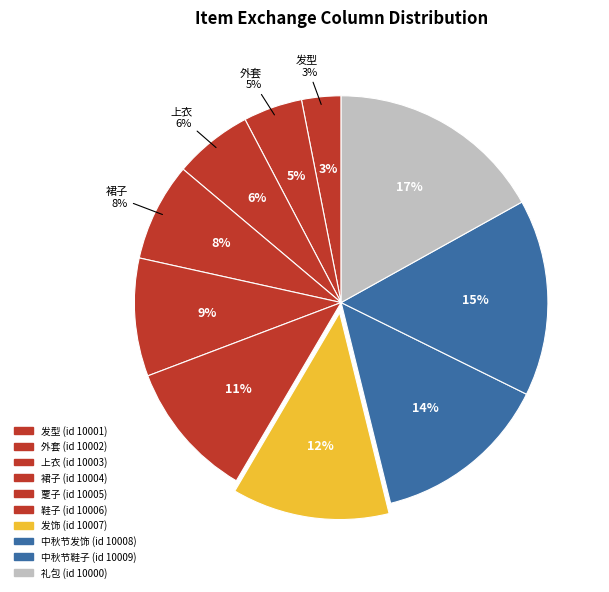

Is there a majority slice in this chart?

No